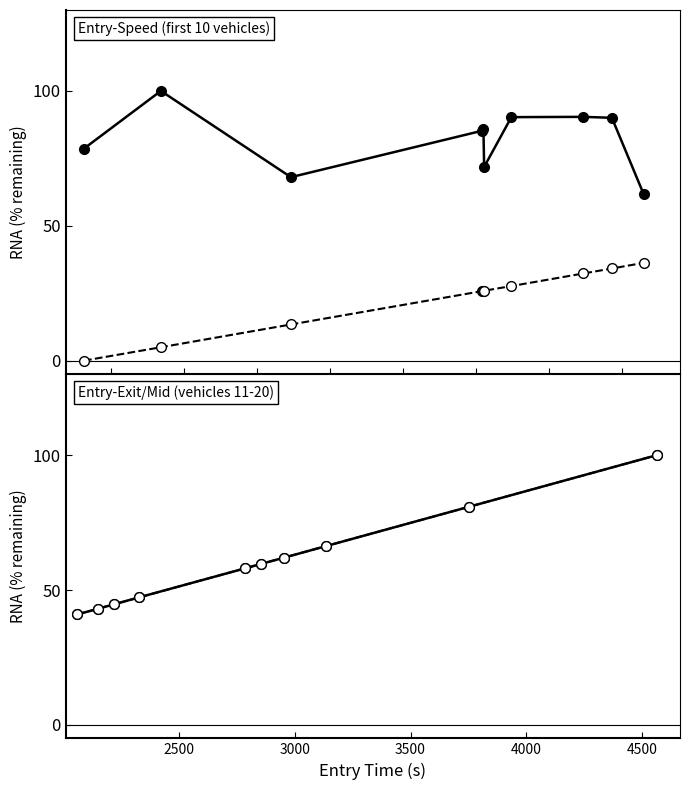

Count the number of categories in the chart.

10